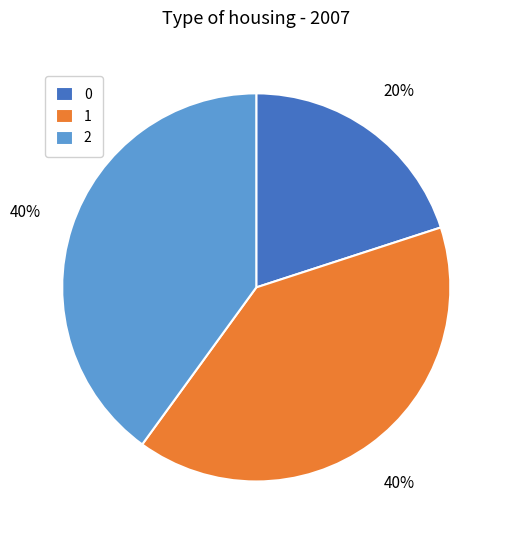

To the nearest percent, what is the combined percentage of 0 and 1?

60%